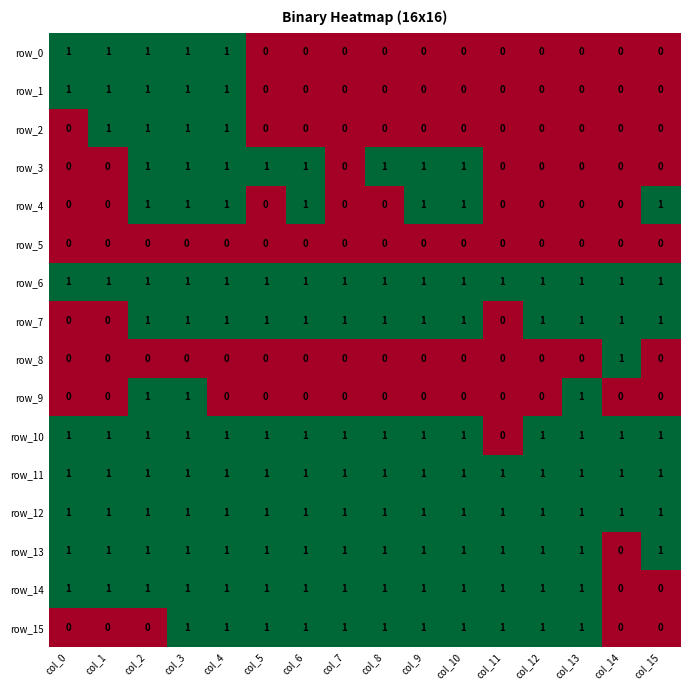

How many row_13 values are between 1 and 2?

15